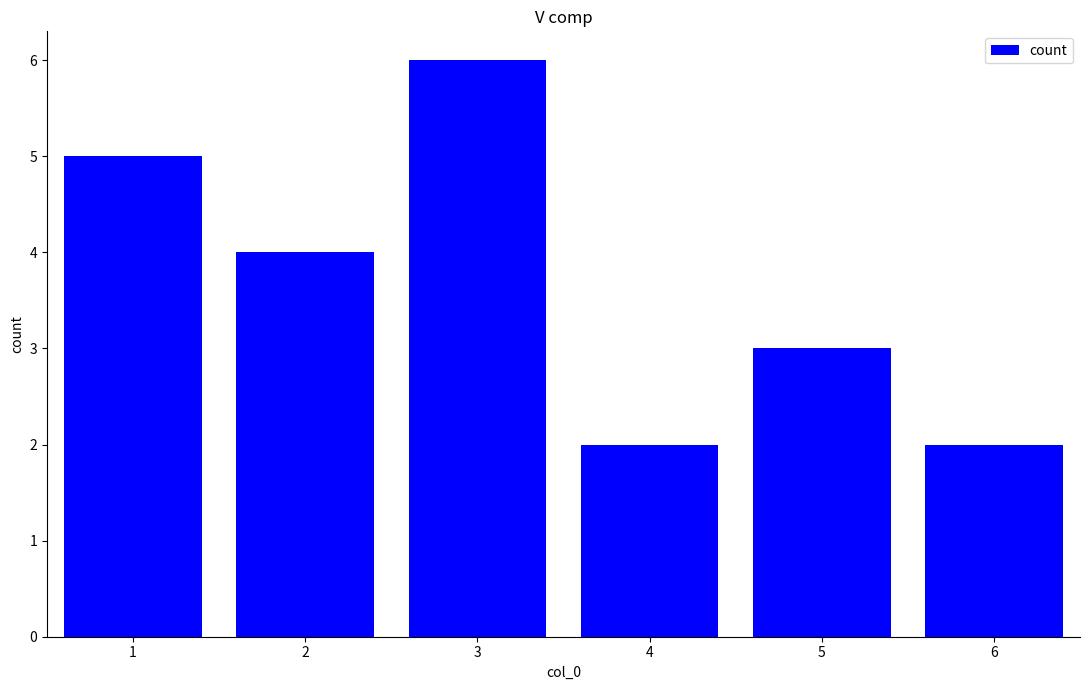

Count the number of categories in the chart.

6